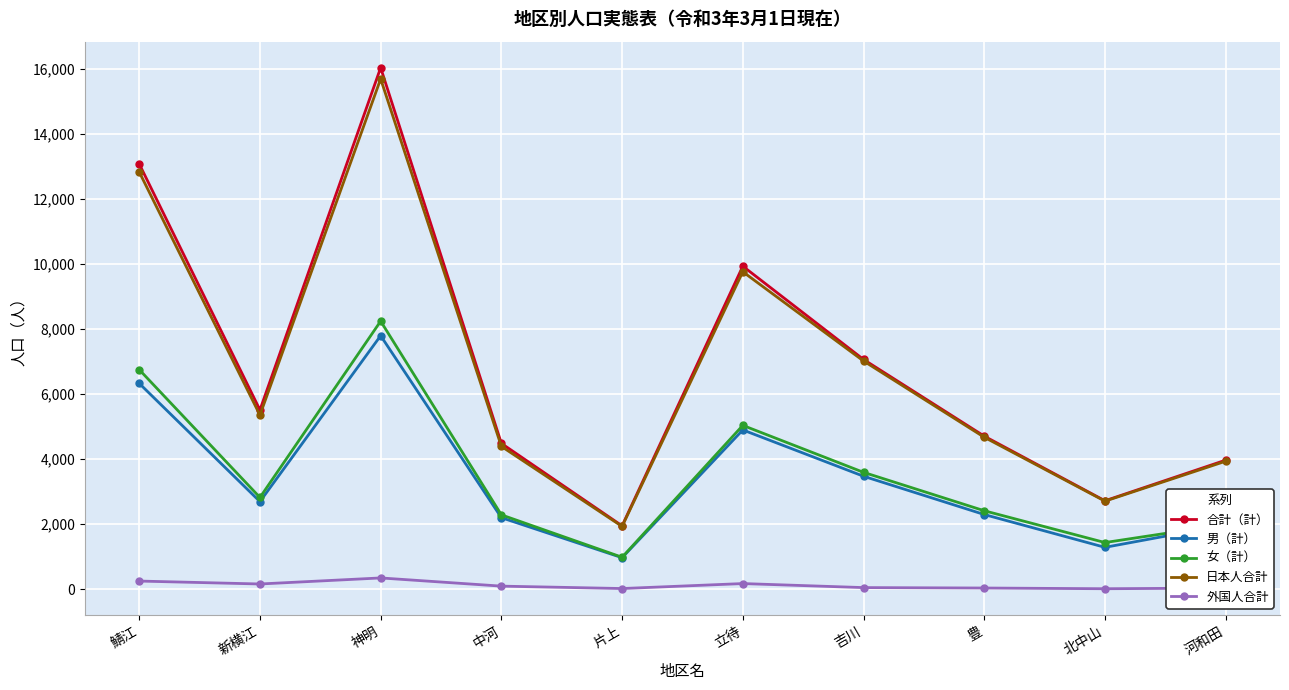

What is the greatest value displayed?

16033